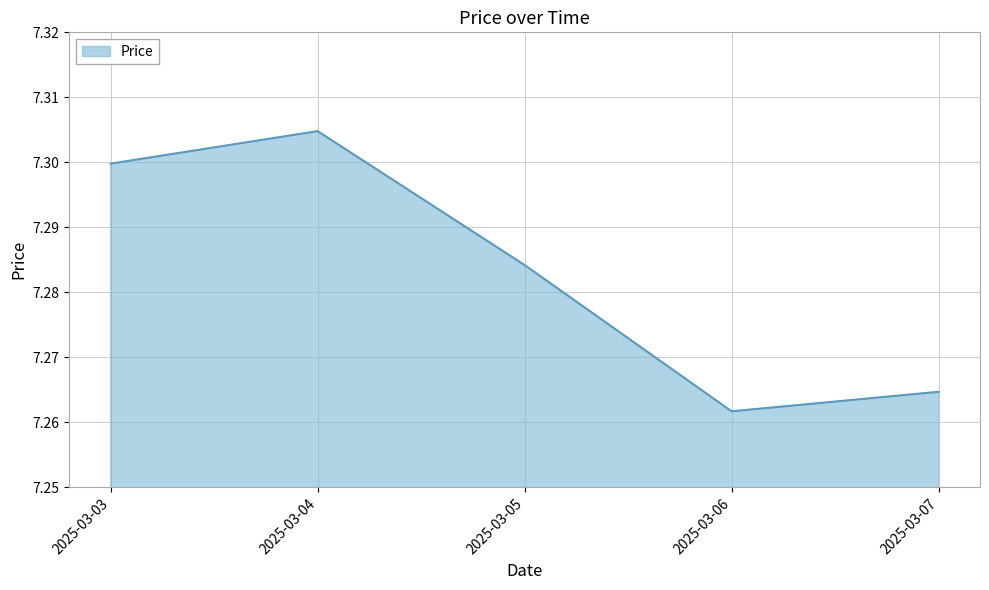

Is it true that the value at 2025-03-05 is 7.3?

True